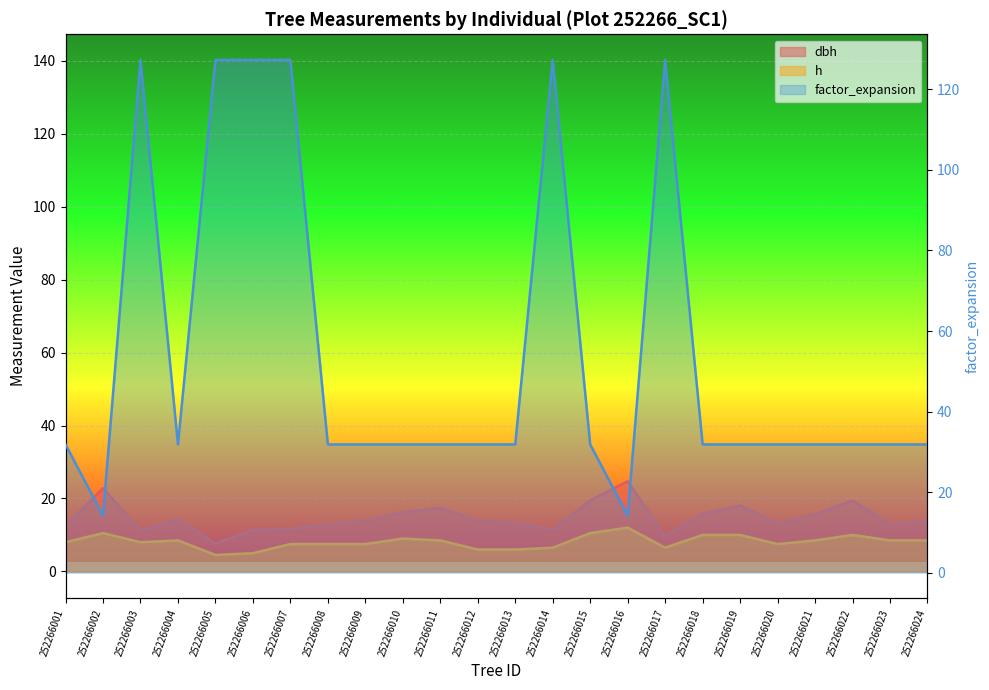

What is the sum of the factor_expansion values at 252266018 and 252266011?

63.7